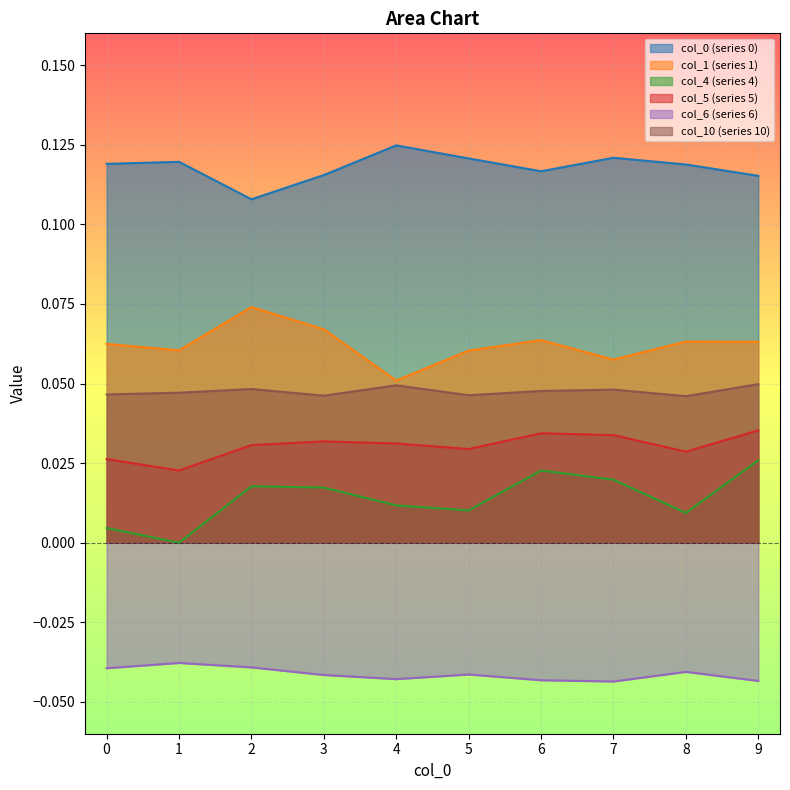

What are all the series names shown in the legend?

0, 1, 4, 5, 6, 10